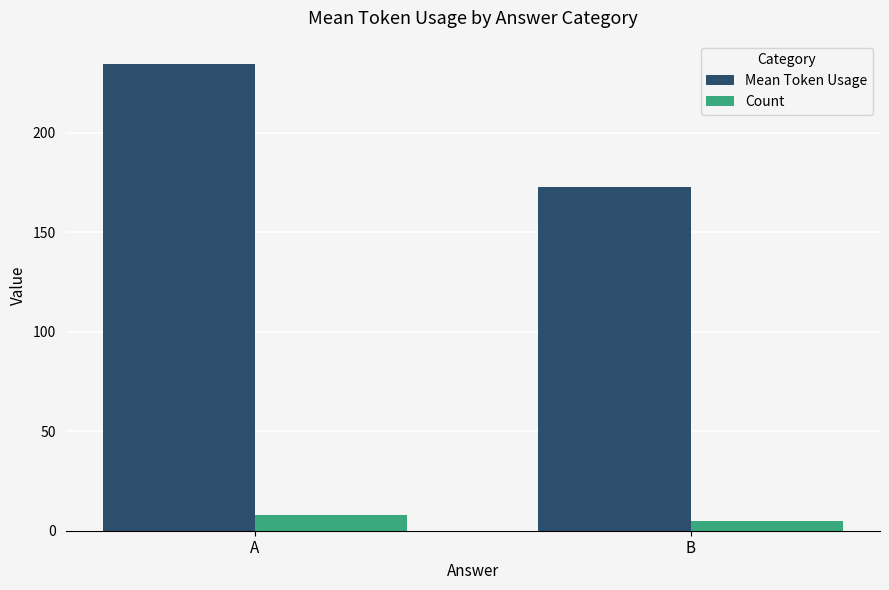

How many values in the Mean Token Usage series exceed 234?

1